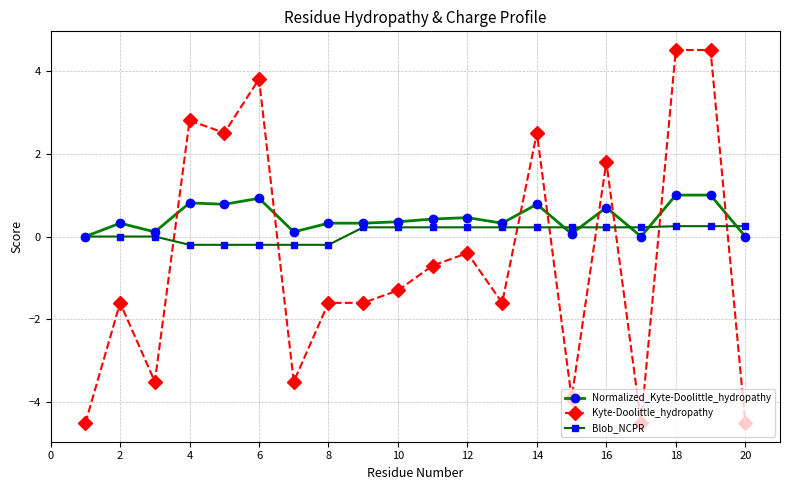

What are all the series names shown in the legend?

Normalized_Kyte-Doolittle_hydropathy, Kyte-Doolittle_hydropathy, Blob_NCPR